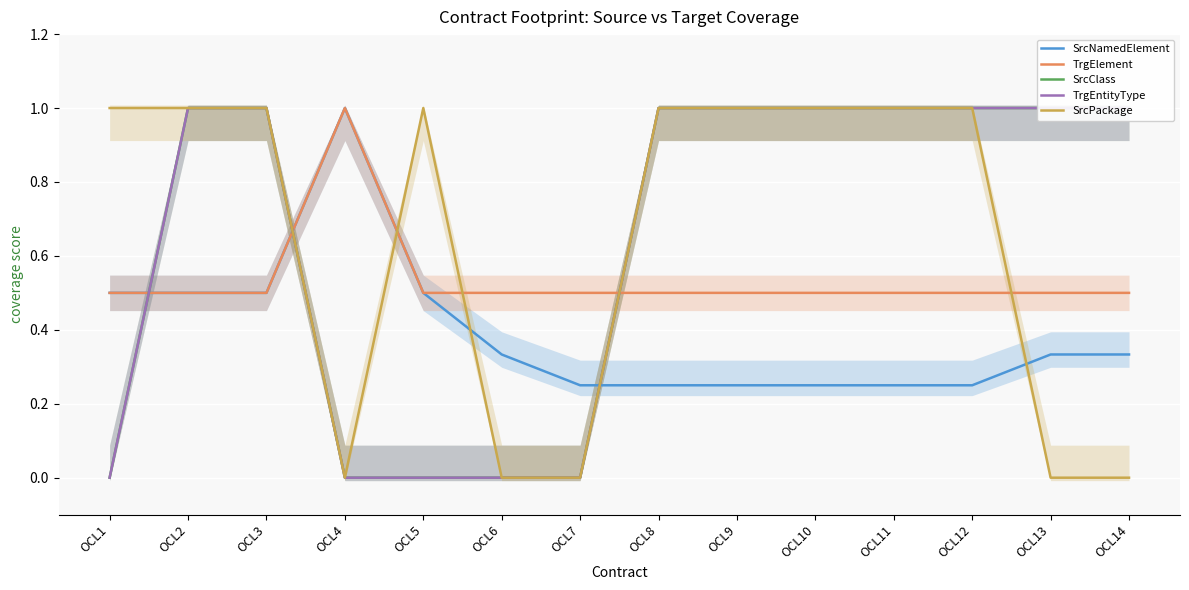

List the labels in order of TrgEntityType value, largest first.

OCL2, OCL3, OCL8, OCL9, OCL10, OCL11, OCL12, OCL13, OCL14, OCL1, OCL4, OCL5, OCL6, OCL7